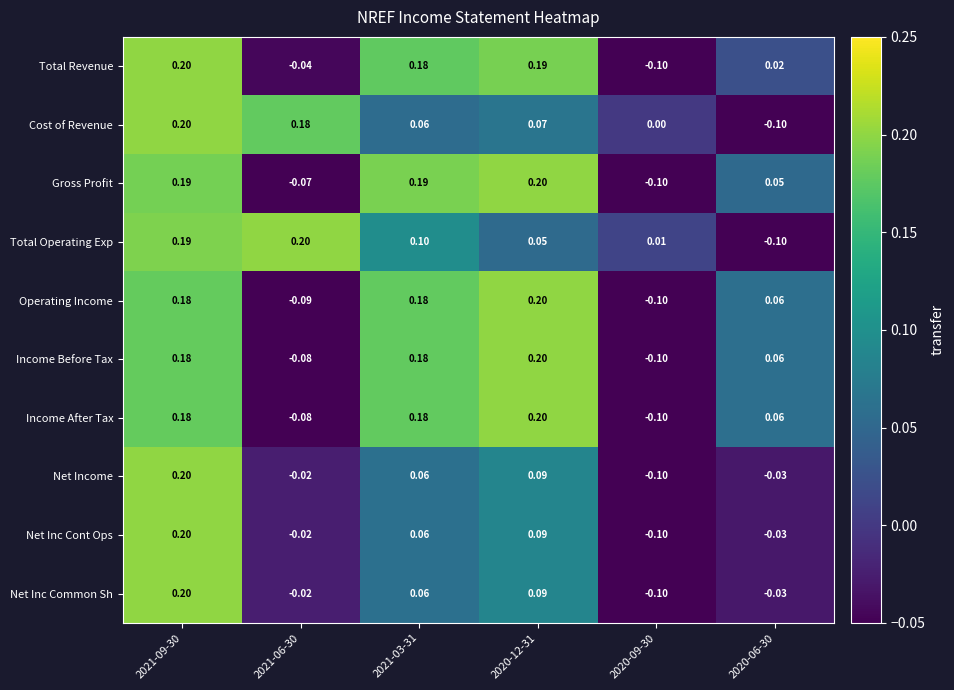

Count the number of data series in this chart.

10